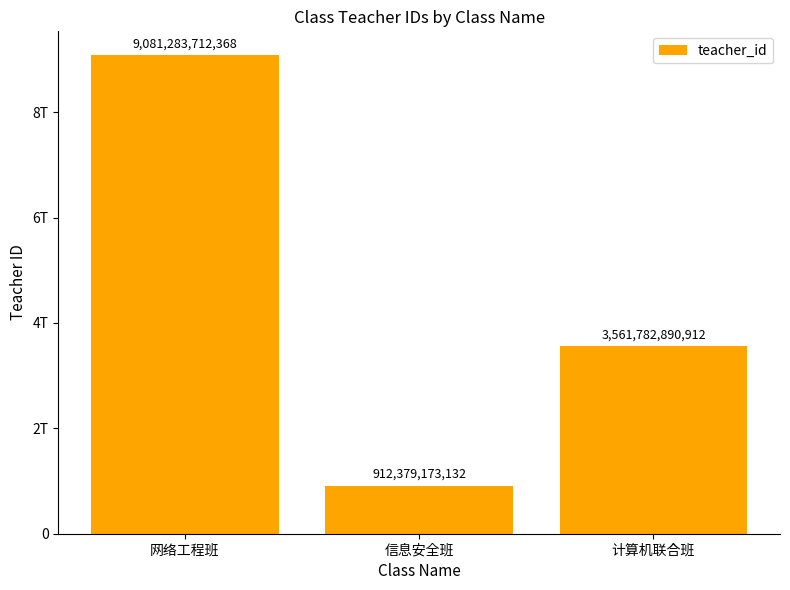

Which has a higher value, 计算机联合班 or 信息安全班?

计算机联合班